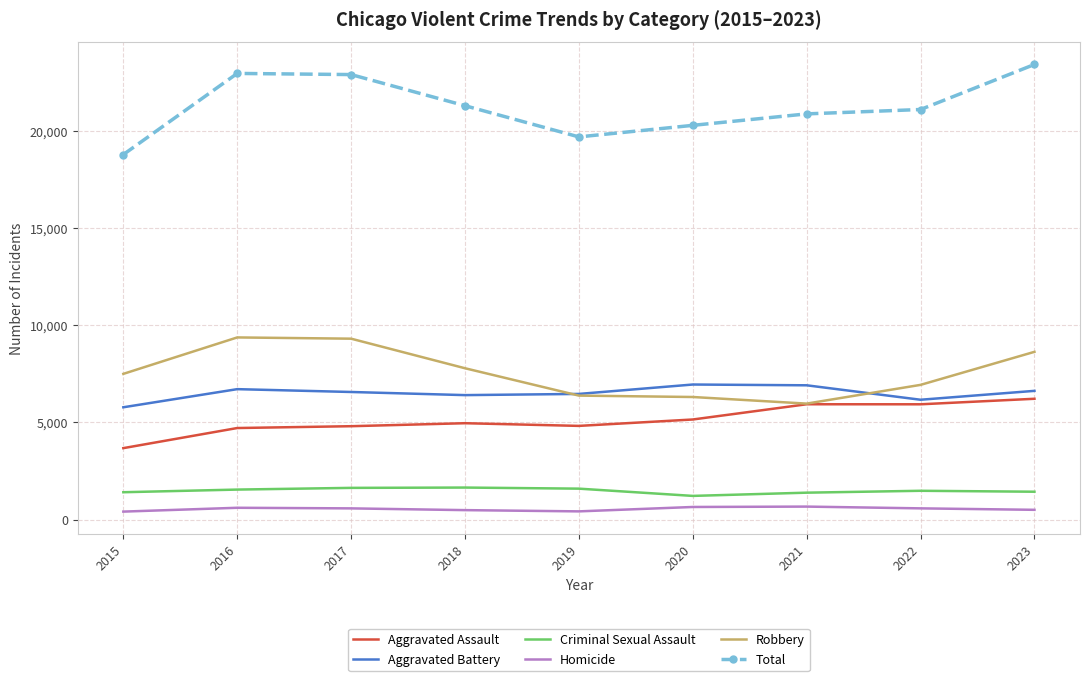

Is it true that Total equals 38161 at 2017?

False